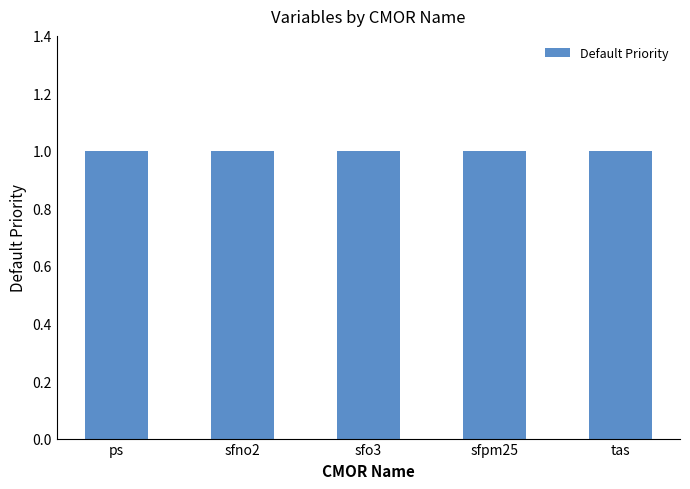

Which series has the widest spread of values?

Default Priority